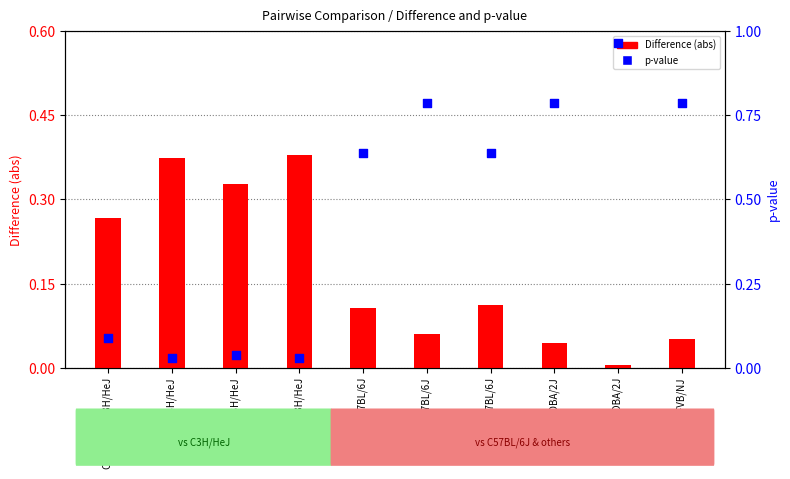

Which series contains the highest Y value?

p-value